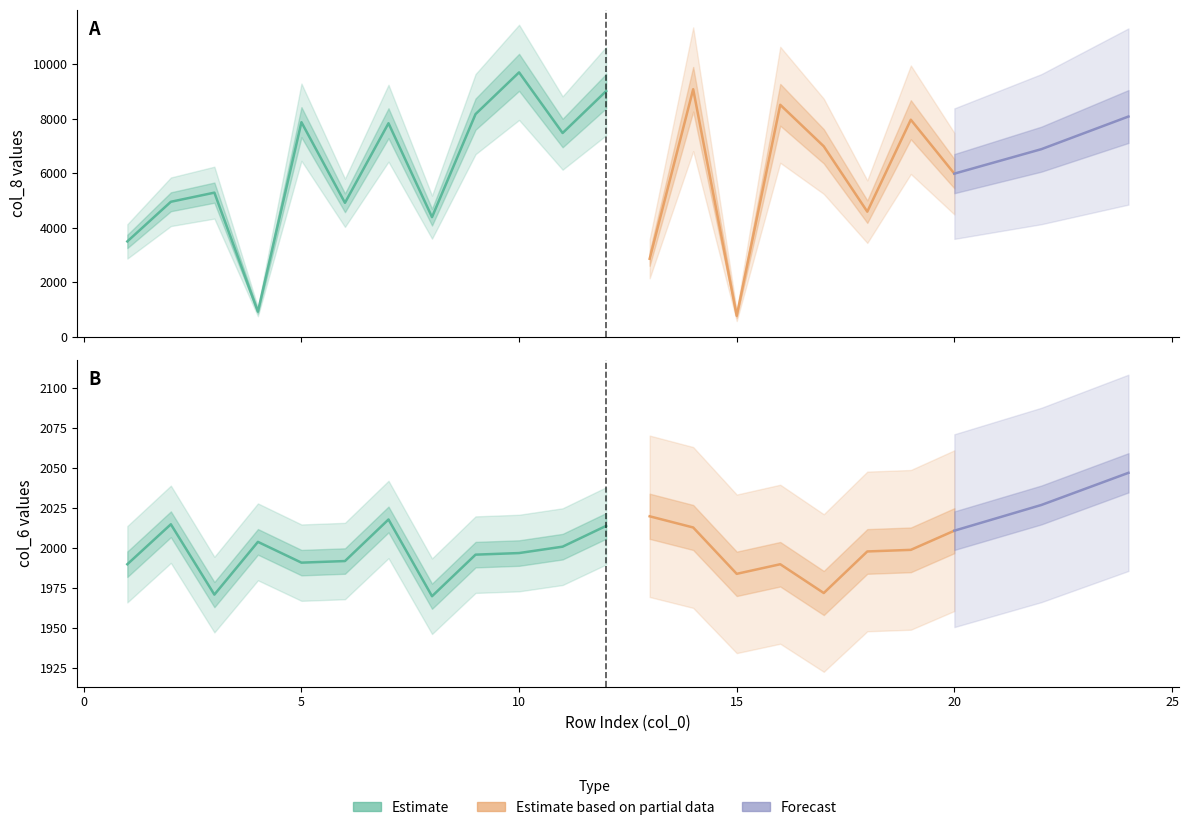

What is the total value across all series at 18?

6587